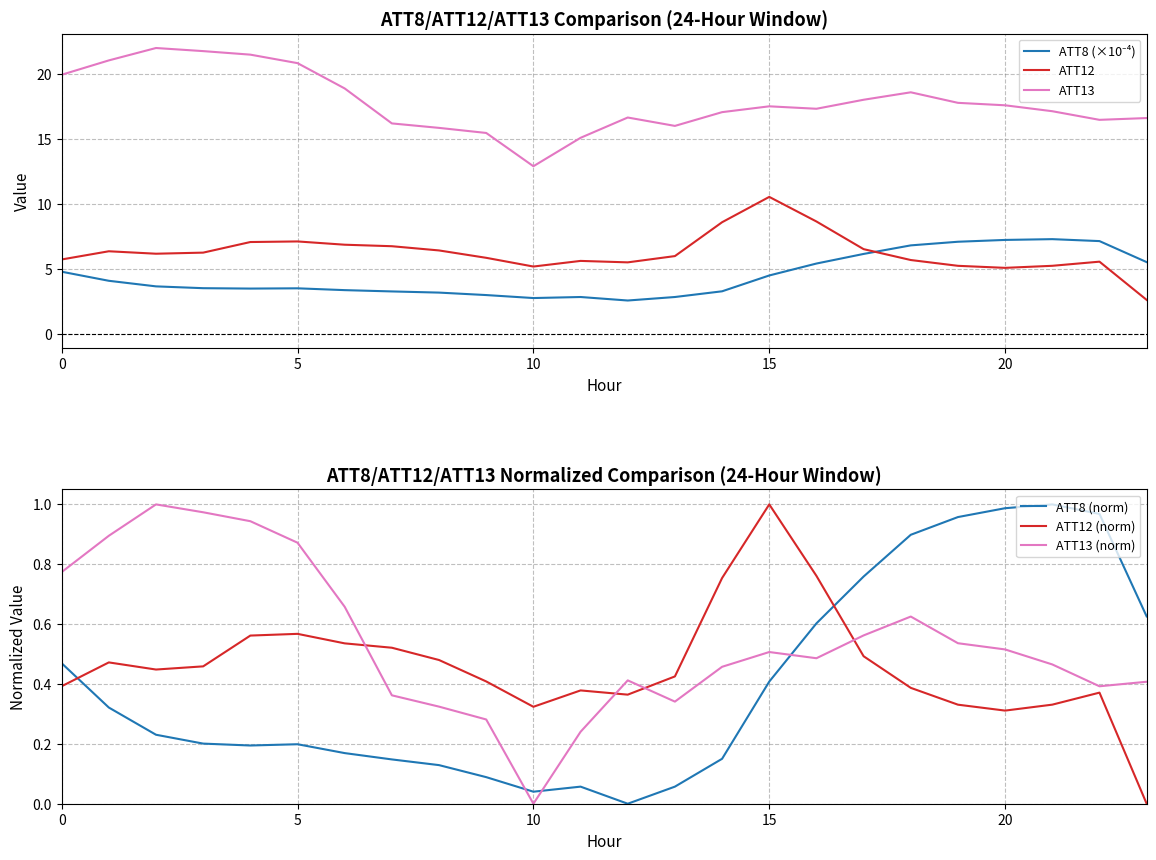

True or false: ATT13 and ATT13 (norm) cross at least once.

False